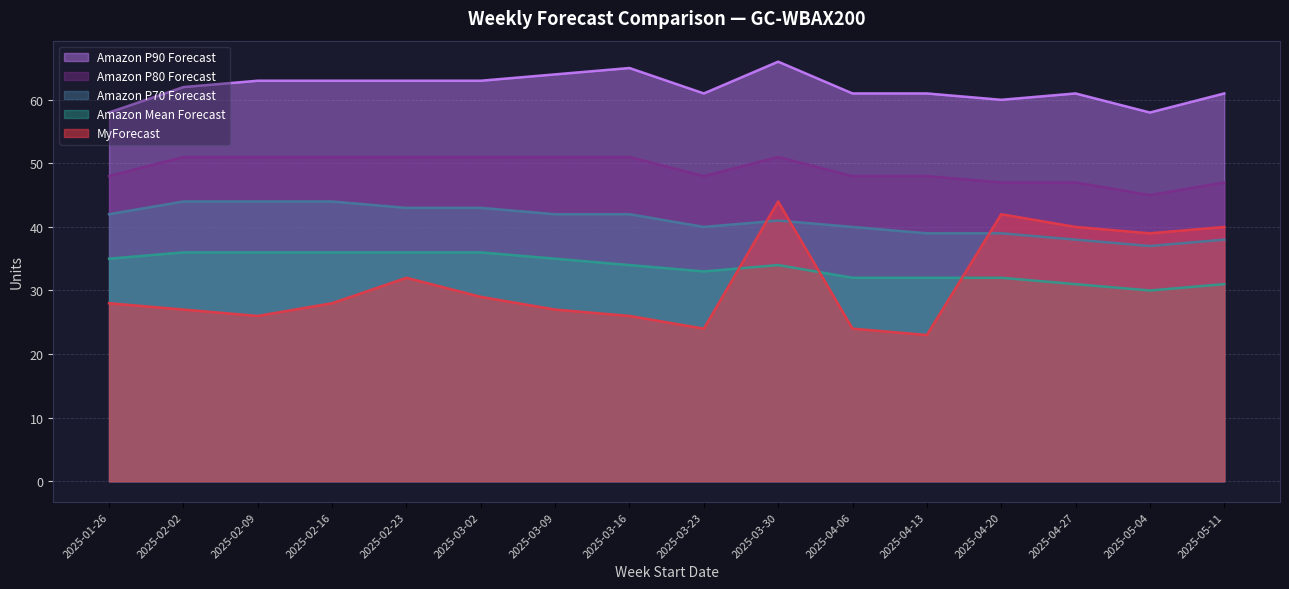

What is the maximum value for Amazon P90 Forecast?

66